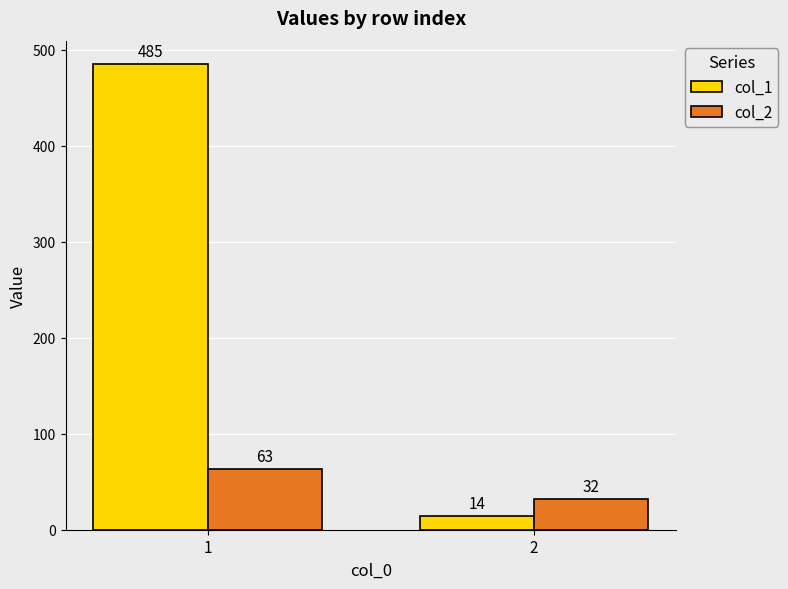

What is the value of the col_1 bar at the 1st from the left?

485